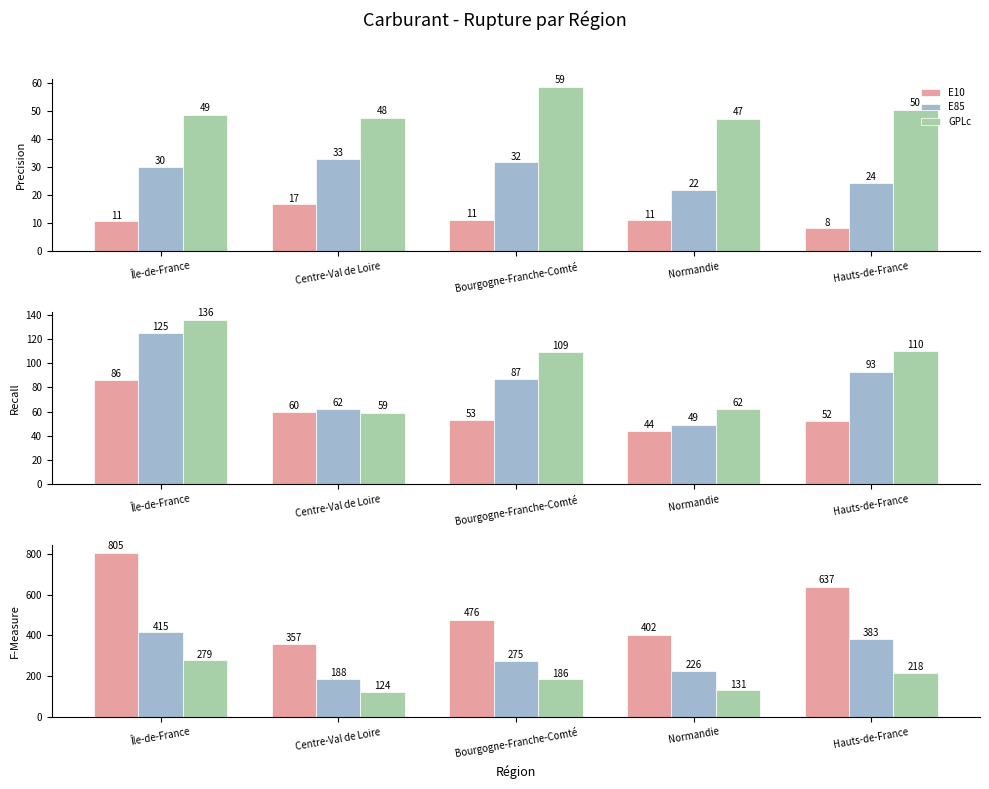

Is it true that E10 equals 402 at Normandie?

True